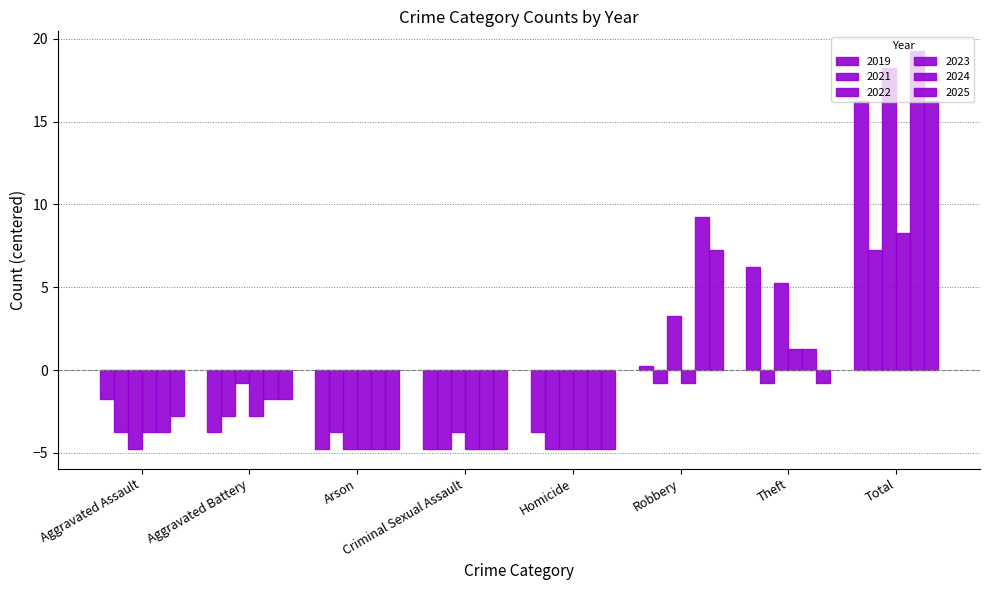

Reading left to right, what are all the values shown in this chart?

2019: Aggravated Assault=-1.8	Aggravated Battery=-3.8	Arson=-4.8	Criminal Sexual Assault=-4.8	Homicide=-3.8	Robbery=0.2	Theft=6.2	Total=16.2
2021: Aggravated Assault=-3.8	Aggravated Battery=-2.8	Arson=-3.8	Criminal Sexual Assault=-4.8	Homicide=-4.8	Robbery=-0.8	Theft=-0.8	Total=7.2
2022: Aggravated Assault=-4.8	Aggravated Battery=-0.8	Arson=-4.8	Criminal Sexual Assault=-3.8	Homicide=-4.8	Robbery=3.2	Theft=5.2	Total=18.2
2023: Aggravated Assault=-3.8	Aggravated Battery=-2.8	Arson=-4.8	Criminal Sexual Assault=-4.8	Homicide=-4.8	Robbery=-0.8	Theft=1.2	Total=8.2
2024: Aggravated Assault=-3.8	Aggravated Battery=-1.8	Arson=-4.8	Criminal Sexual Assault=-4.8	Homicide=-4.8	Robbery=9.2	Theft=1.2	Total=19.2
2025: Aggravated Assault=-2.8	Aggravated Battery=-1.8	Arson=-4.8	Criminal Sexual Assault=-4.8	Homicide=-4.8	Robbery=7.2	Theft=-0.8	Total=16.2